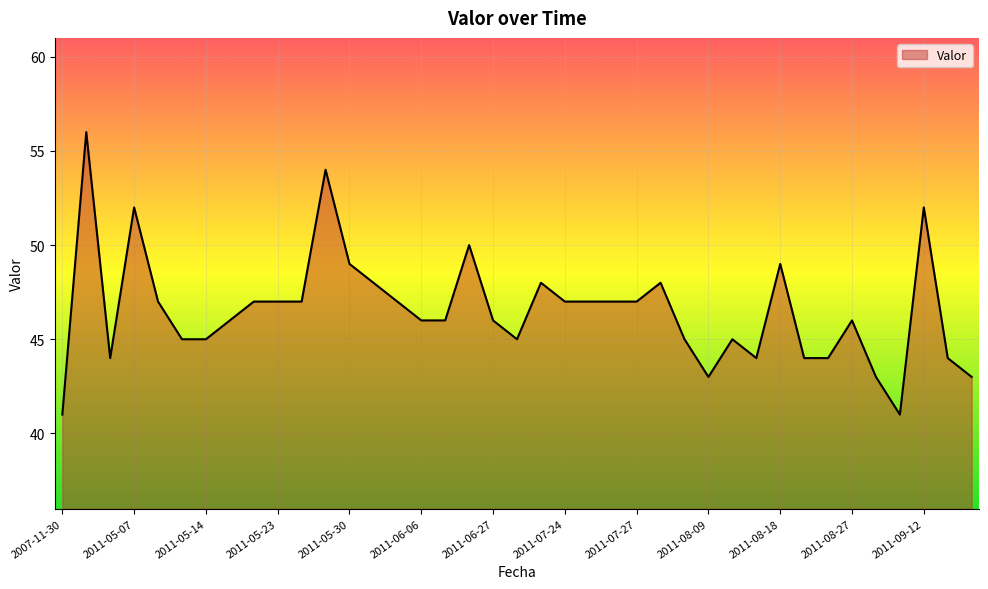

What is the smallest value displayed?

41